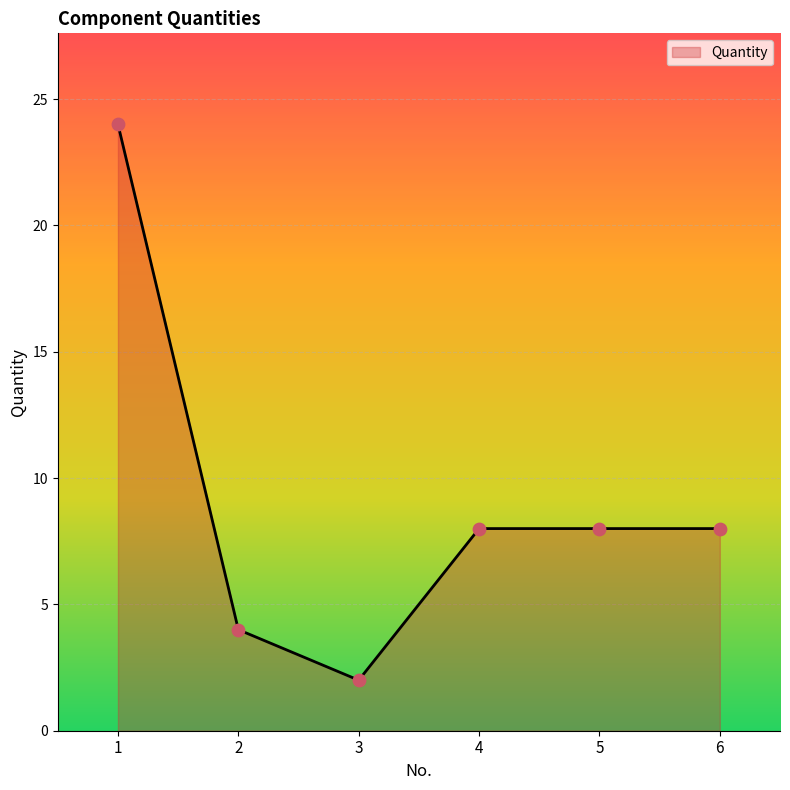

Approximately how many times larger is the value at 5 compared to 3?

4.0